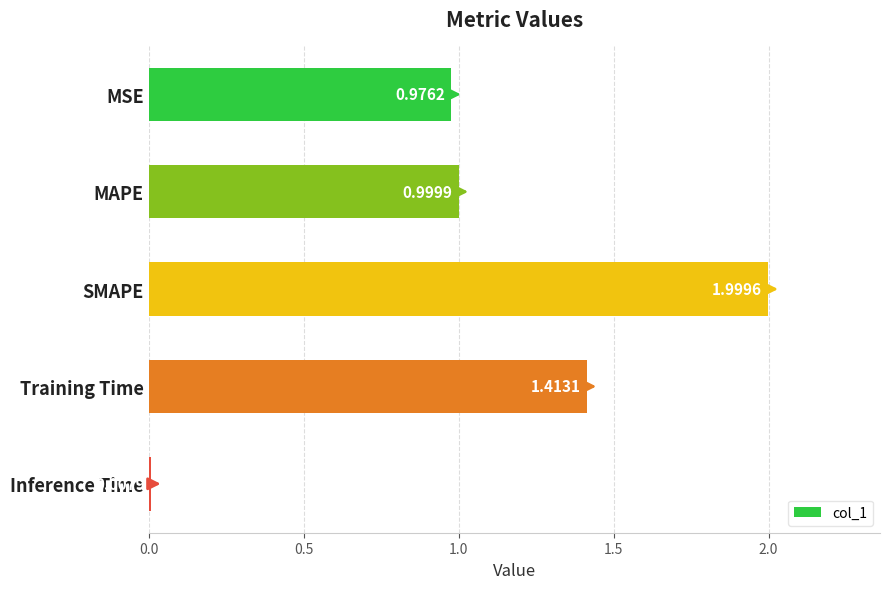

What is the label of the 1st bar from the top?

MSE